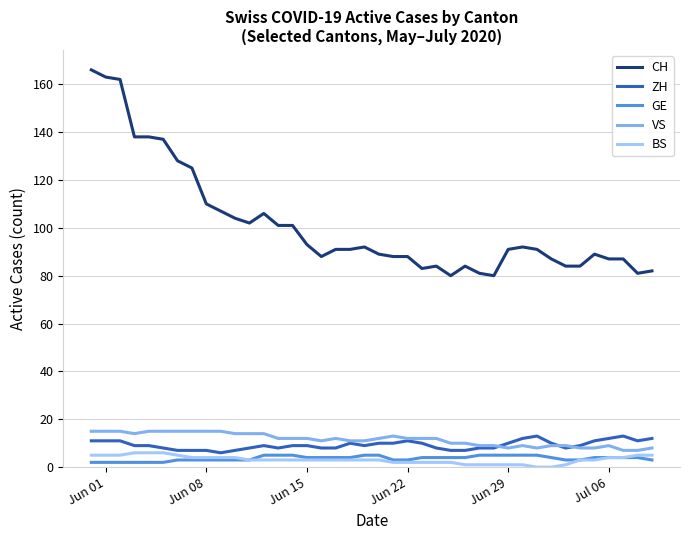

True or false: CH and BS cross at least once.

False